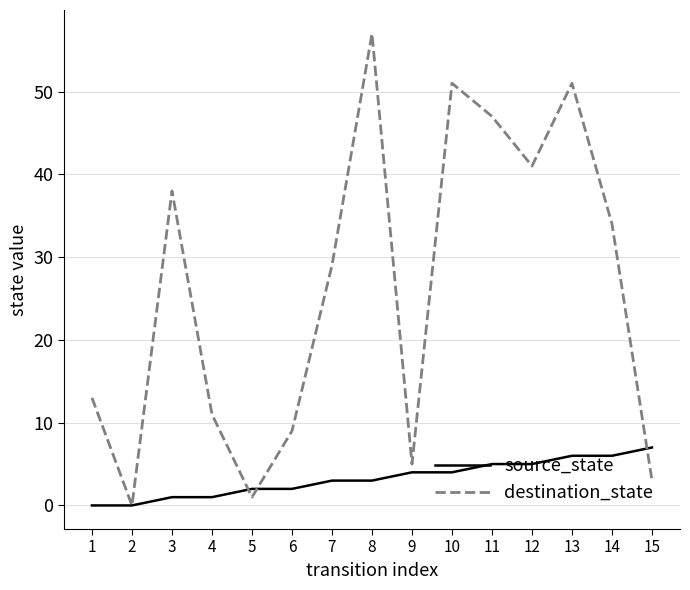

What is the maximum value shown in the chart?

57